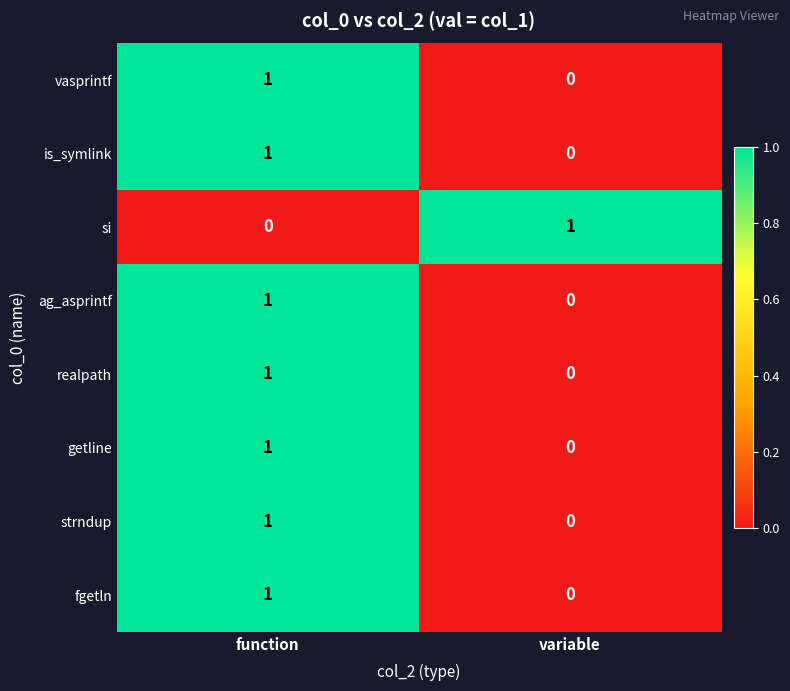

Is the value of si at variable greater than the value of fgetln at variable?

Yes